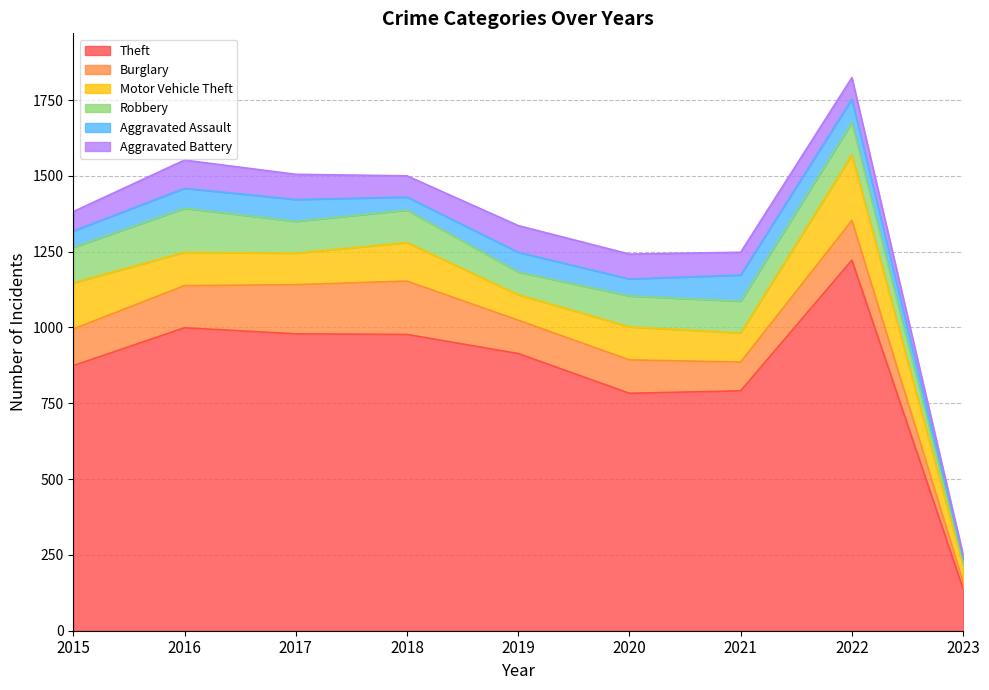

True or false: Motor Vehicle Theft and Aggravated Battery intersect in this chart.

True